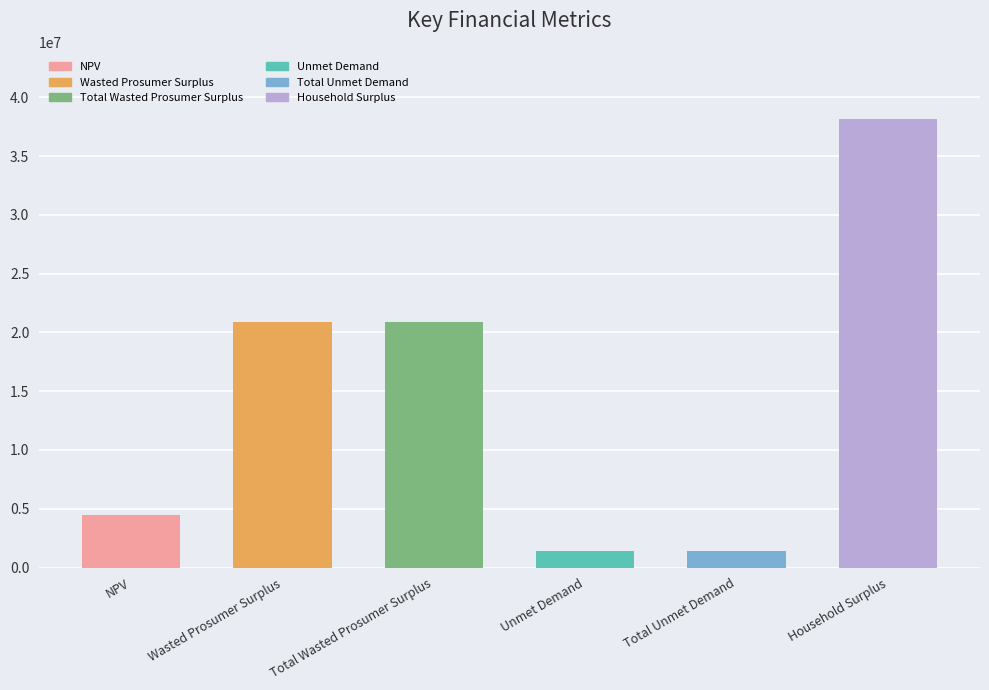

Between Household Surplus and Unmet Demand, which is larger?

Household Surplus